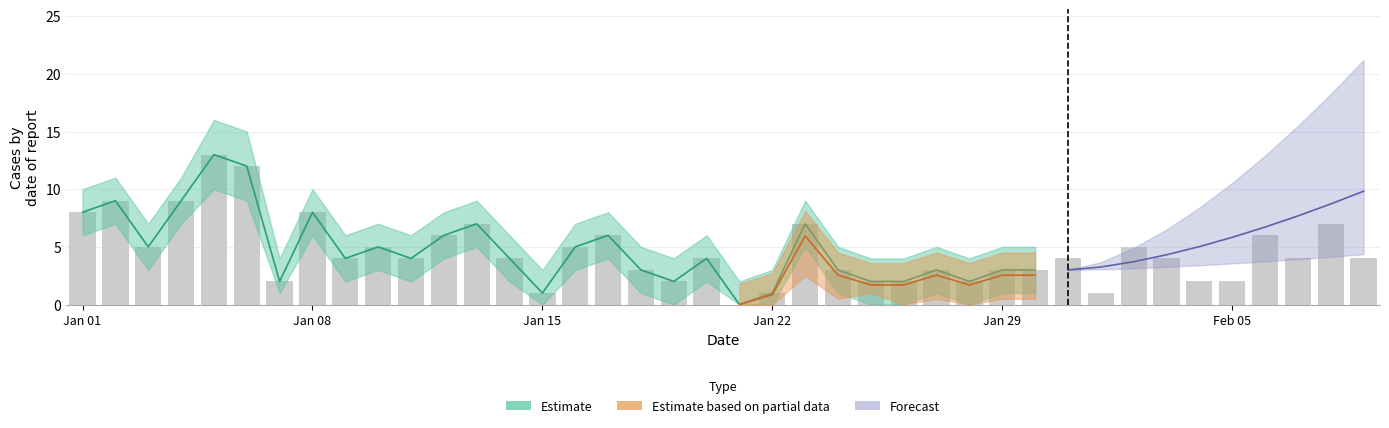

Where does the data first go above 4?

Jan 01